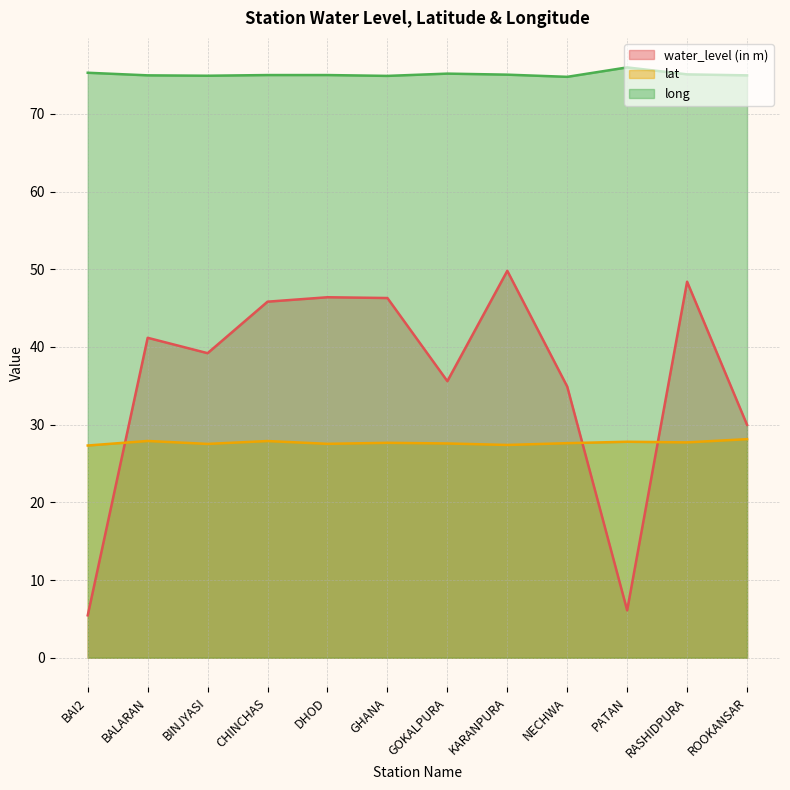

Between ROOKANSAR and BALARAN, which is larger?

BALARAN